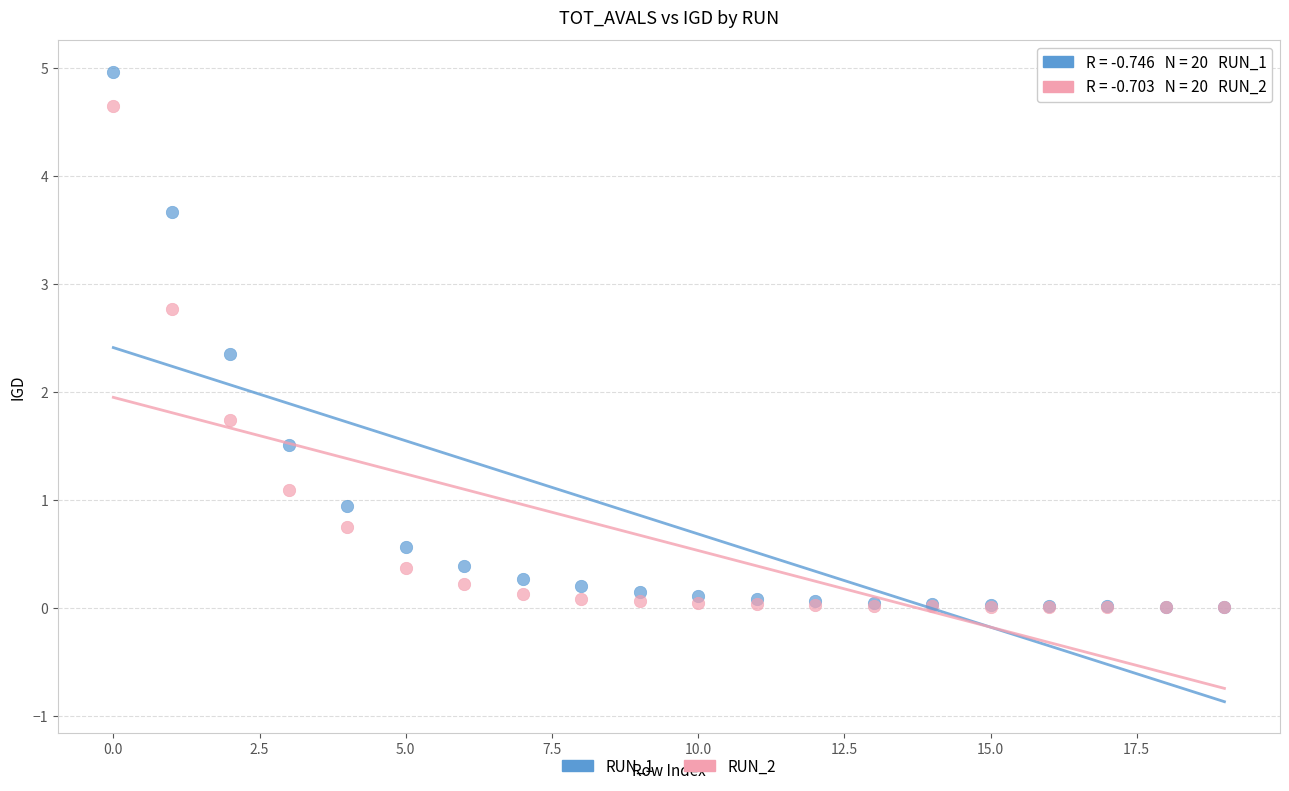

Across all series, what Y value is closest to 2?

1.7